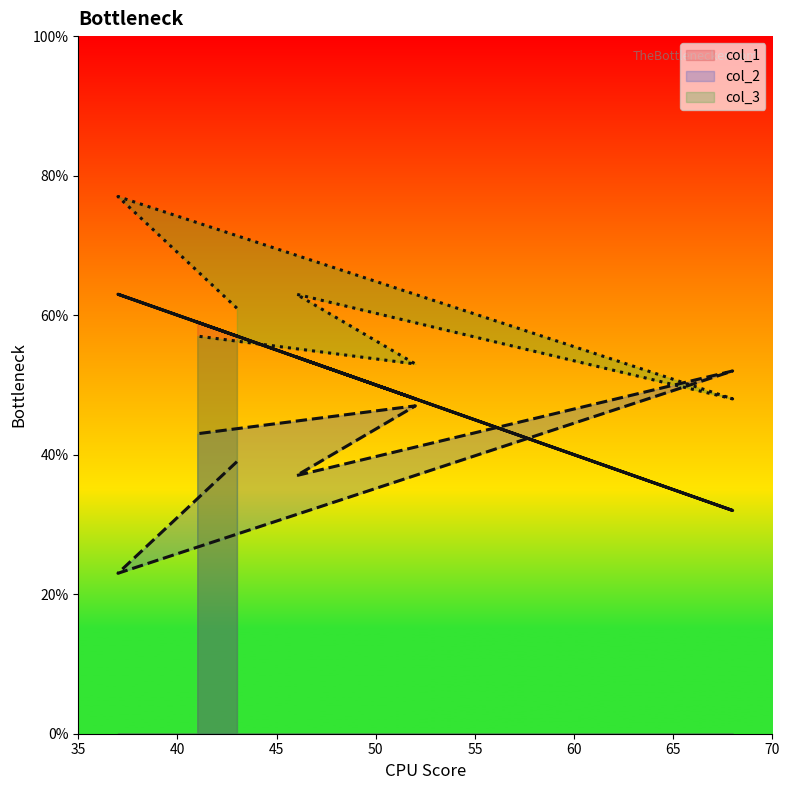

True or false: col_3 has a value of 77 at 37.

True